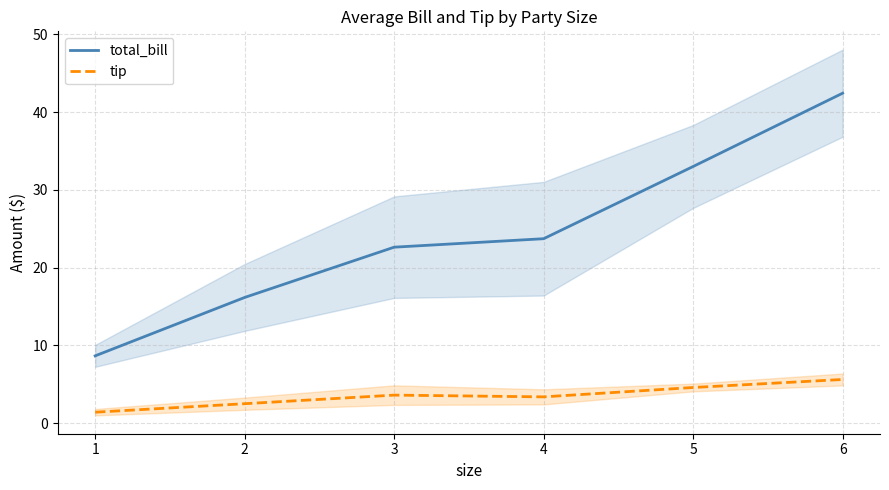

True or false: total_bill has a value of 25.2 at 2.

False